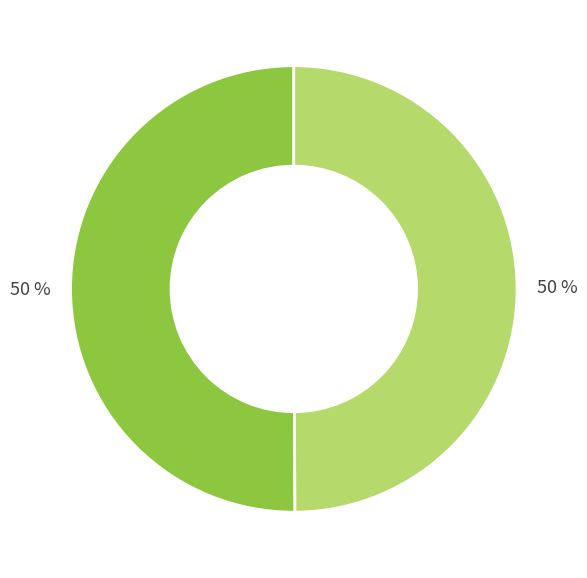

To the nearest percent, what is the average slice percentage?

50%